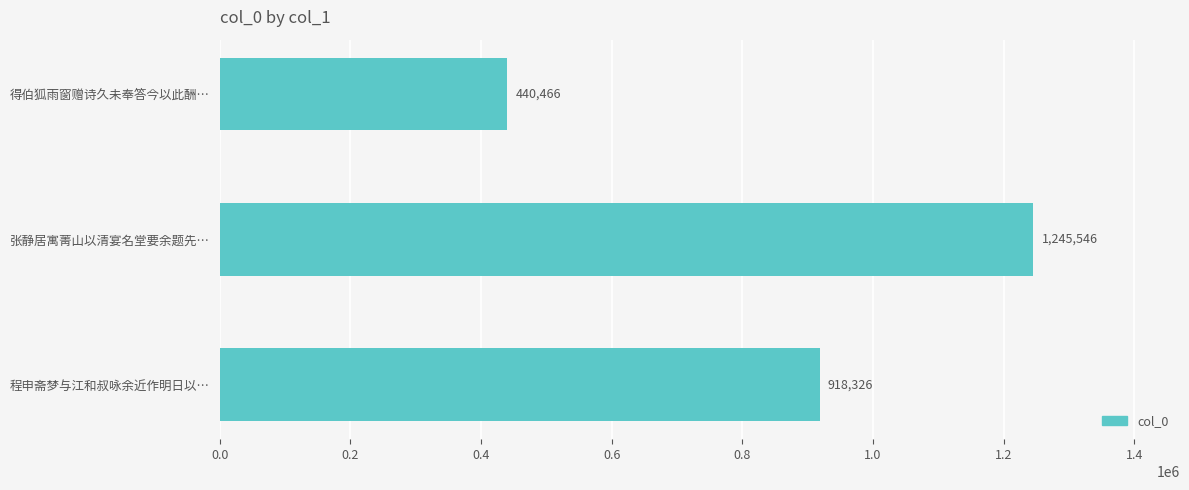

Reading bottom to top, transcribe all the data shown in this chart.

918326	1245546	440466